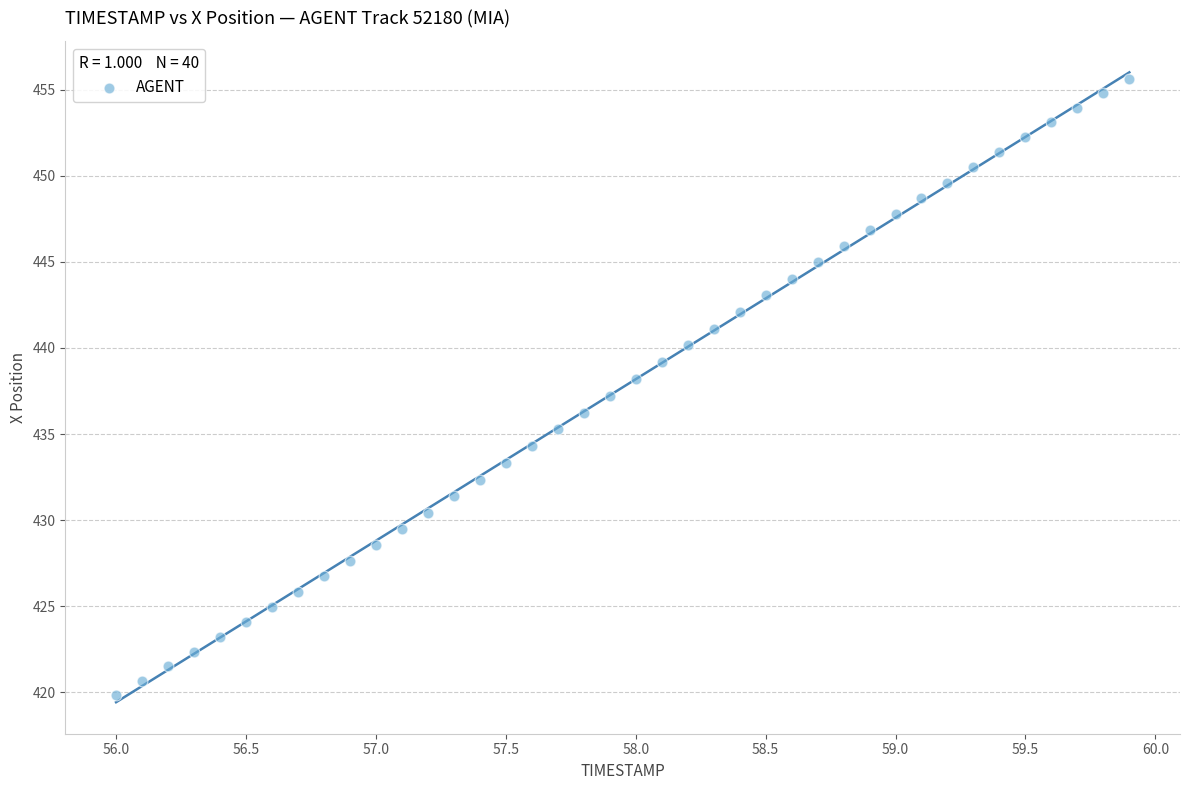

What is the range of X values (max minus min)?

3.9